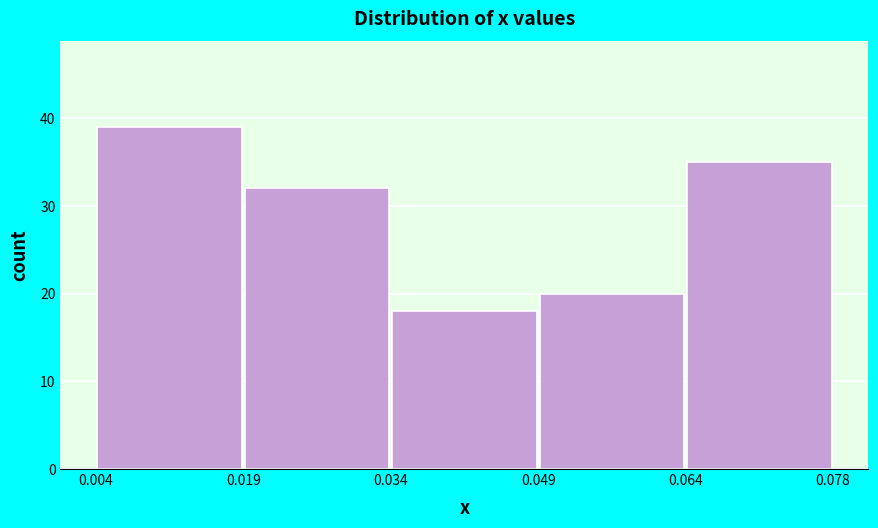

What is the height of the bar covering 0.049 to 0.064 on the x-axis? The values are not printed on the chart, so give them approximately, as read against the axis.

20